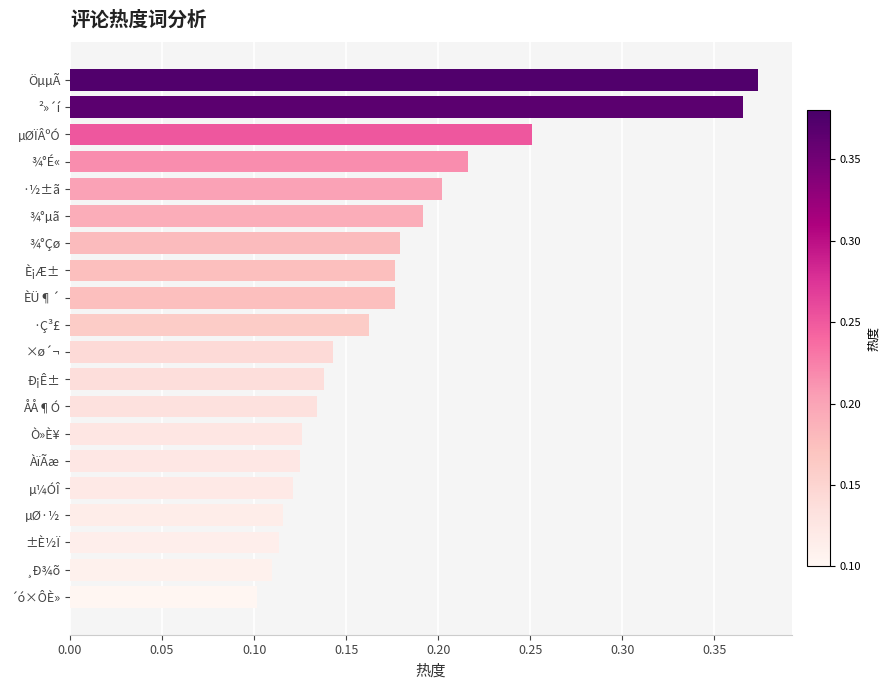

Which has a higher value, ÀïÃæ or µØÏÂºÓ?

µØÏÂºÓ